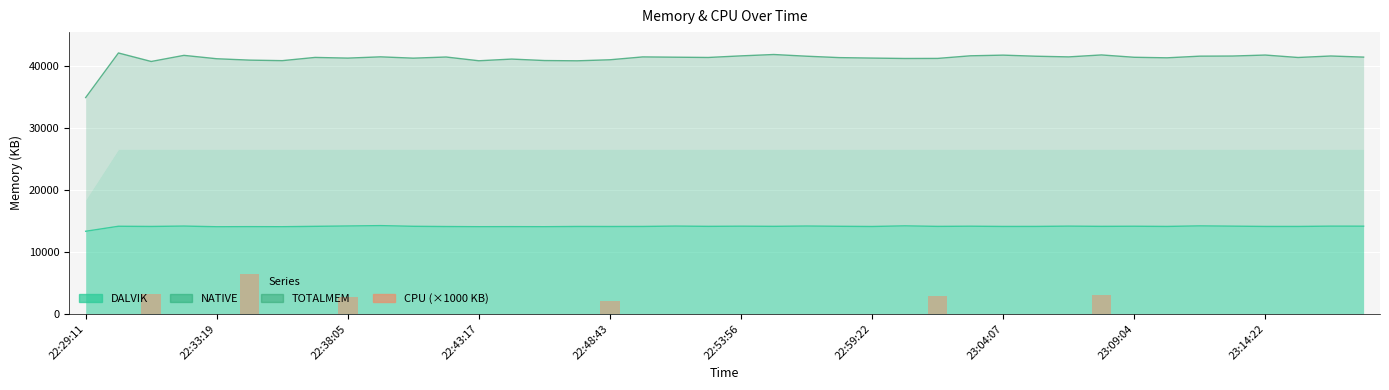

How many categories are shown in the chart?

40